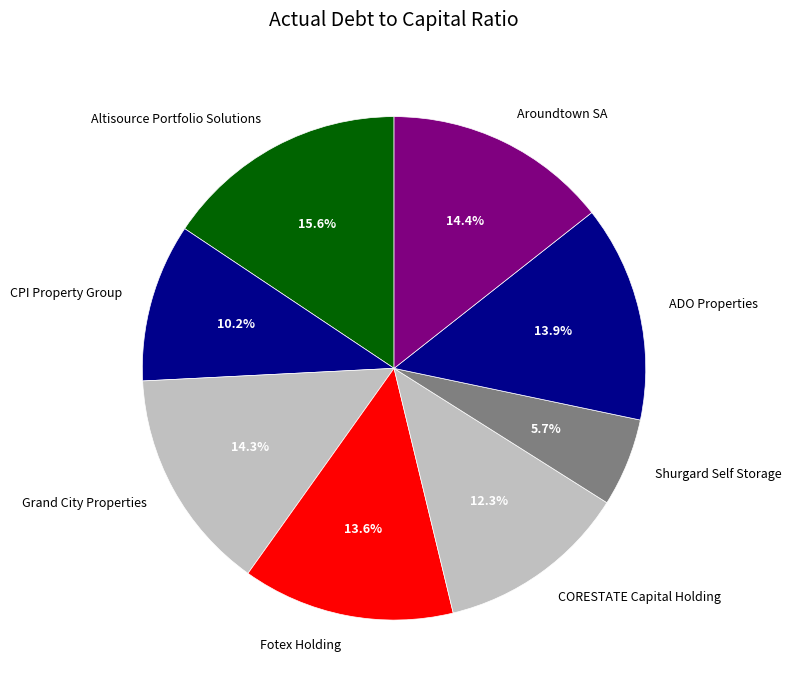

Is Altisource Portfolio Solutions the majority of the pie?

No